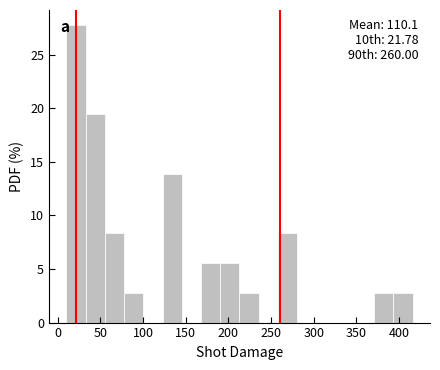

Over which range of the x-axis is the bar tallest?

10 to 35